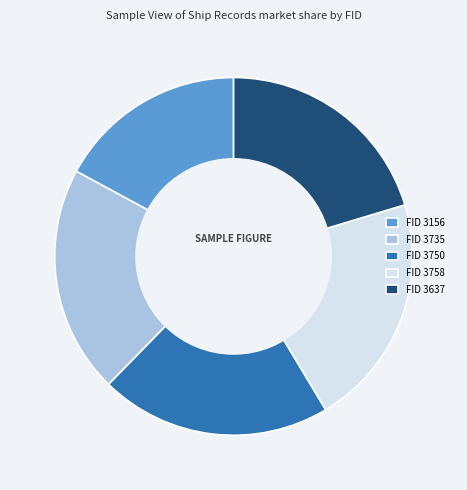

Is it true that FID 3735 is 31% of the pie?

False